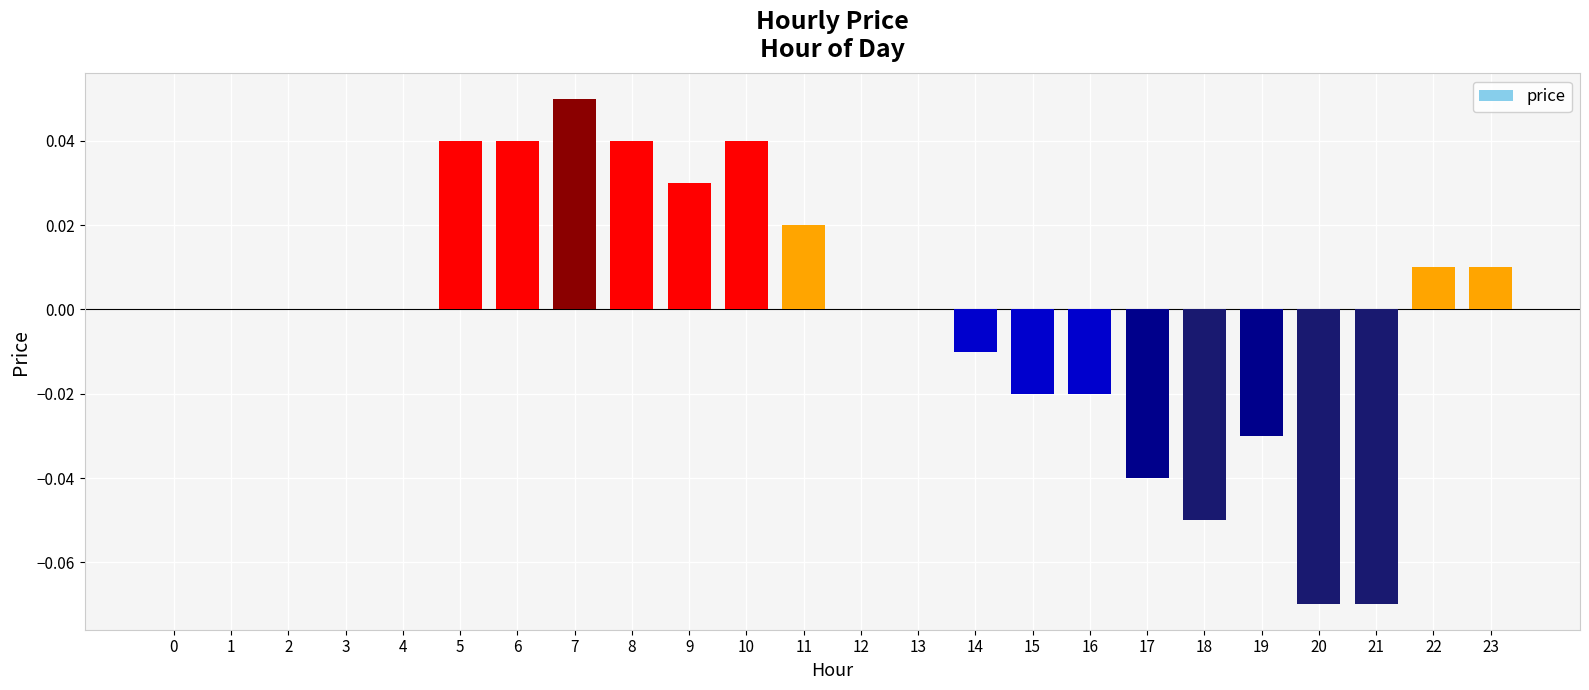

The value at 13 is 0.1. True or false?

False